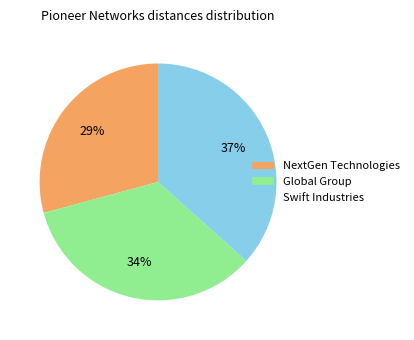

How many segments does this pie chart have?

3